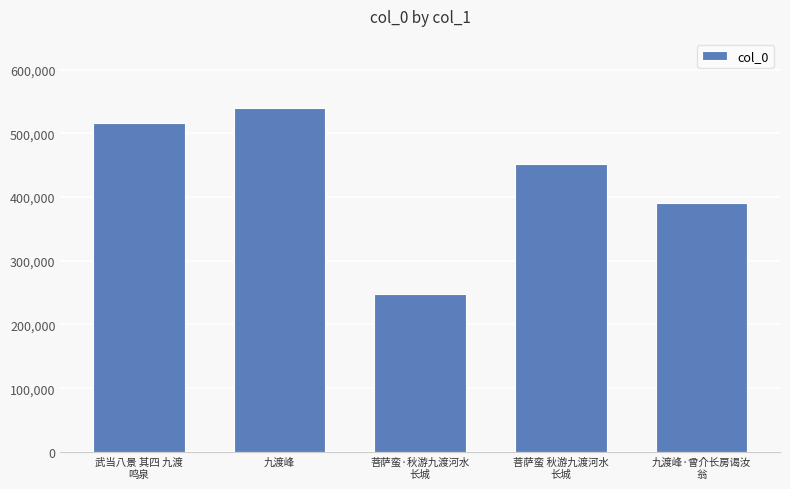

Reading left to right, what are all the values shown in this chart?

武当八景 其四 九渡
鸣泉=516586	九渡峰=540396	菩萨蛮·秋游九渡河水
长城=247993	菩萨蛮 秋游九渡河水
长城=451706	九渡峰·曾介长房谒汝
翁=390026